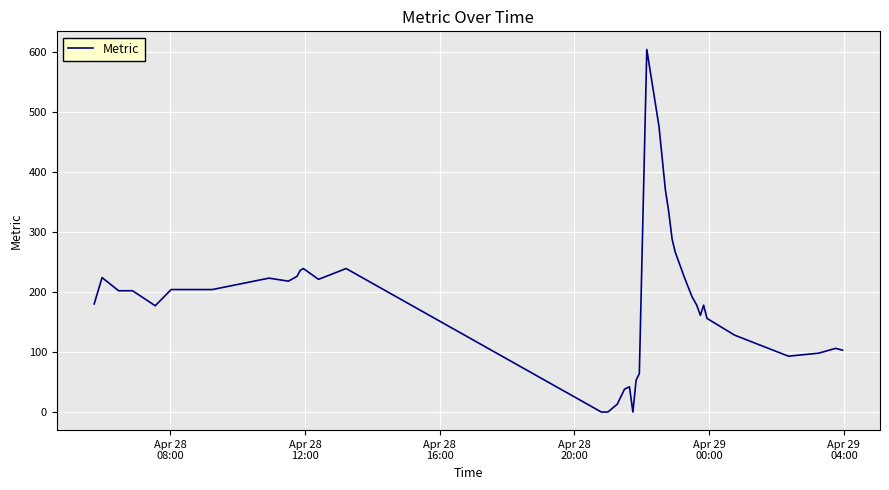

What is the maximum value shown in the chart?

604